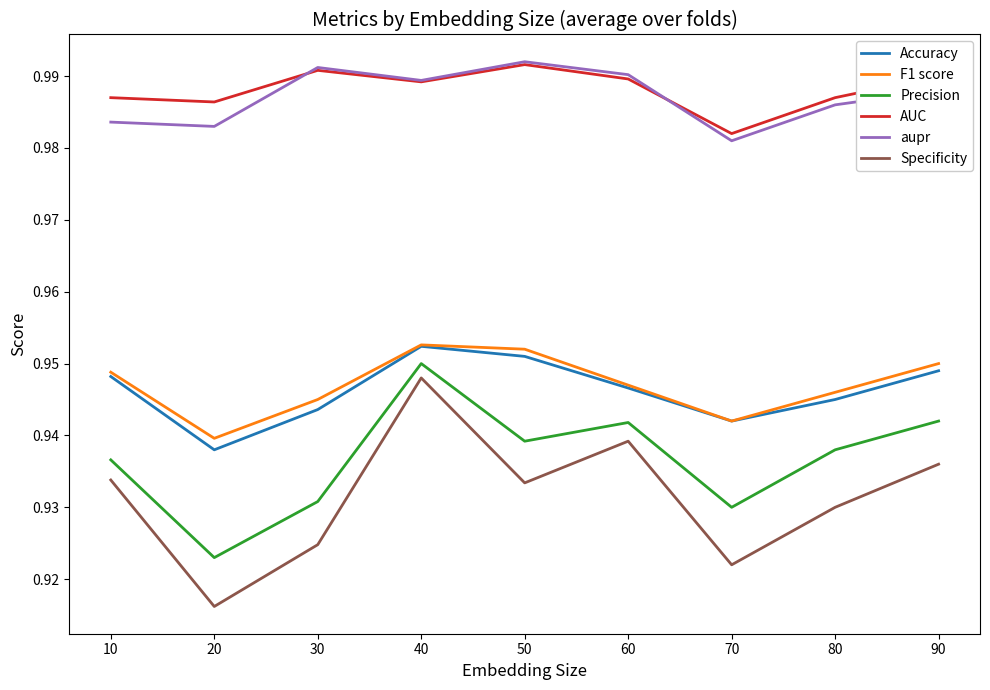

At which label does Accuracy reach its minimum?

20